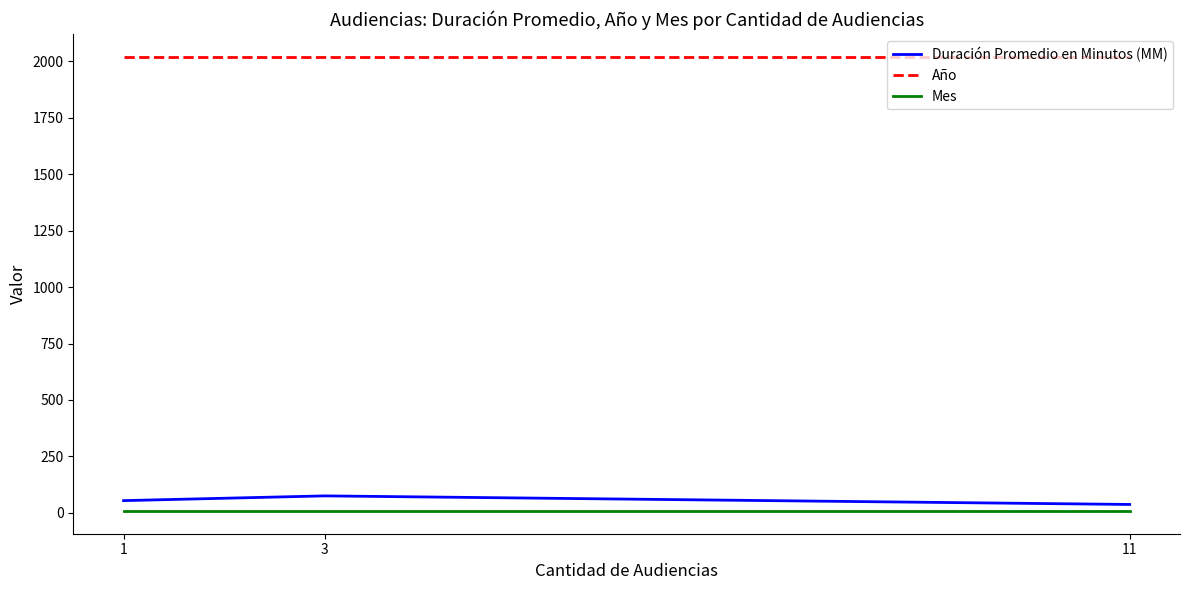

The value of Año at 1 is 2021. True or false?

True